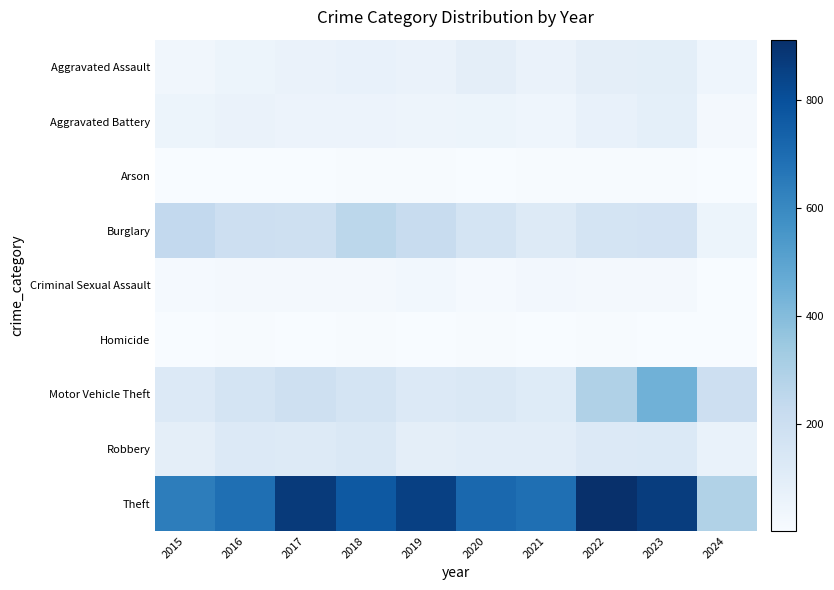

Count the number of categories in the chart.

10